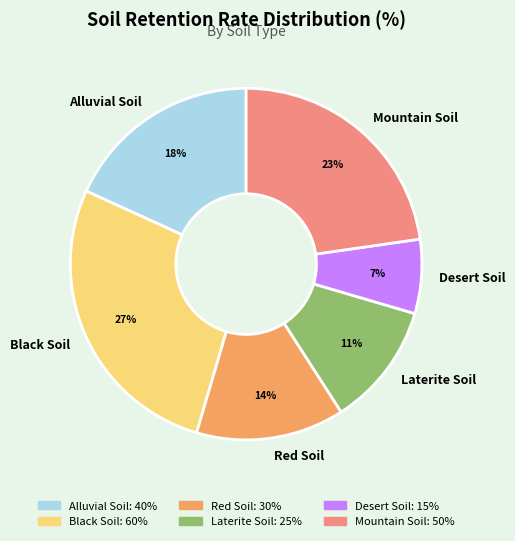

Is the sum of Desert Soil and Alluvial Soil greater than half?

No